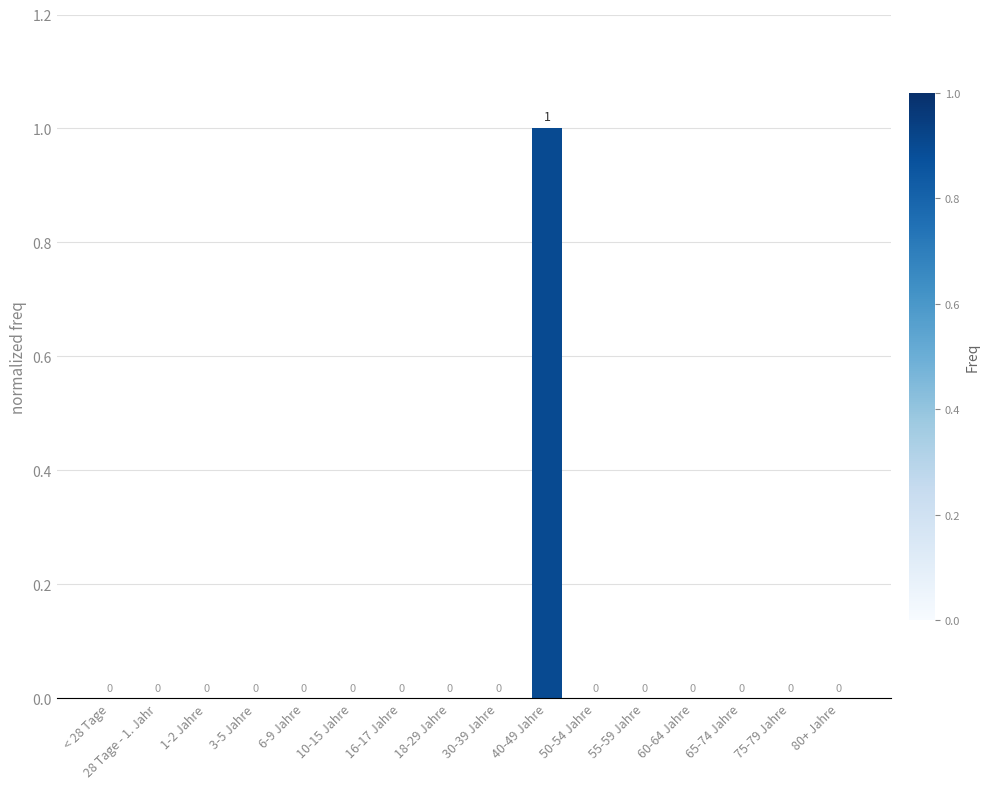

The value at 6-9 Jahre is -1. True or false?

False